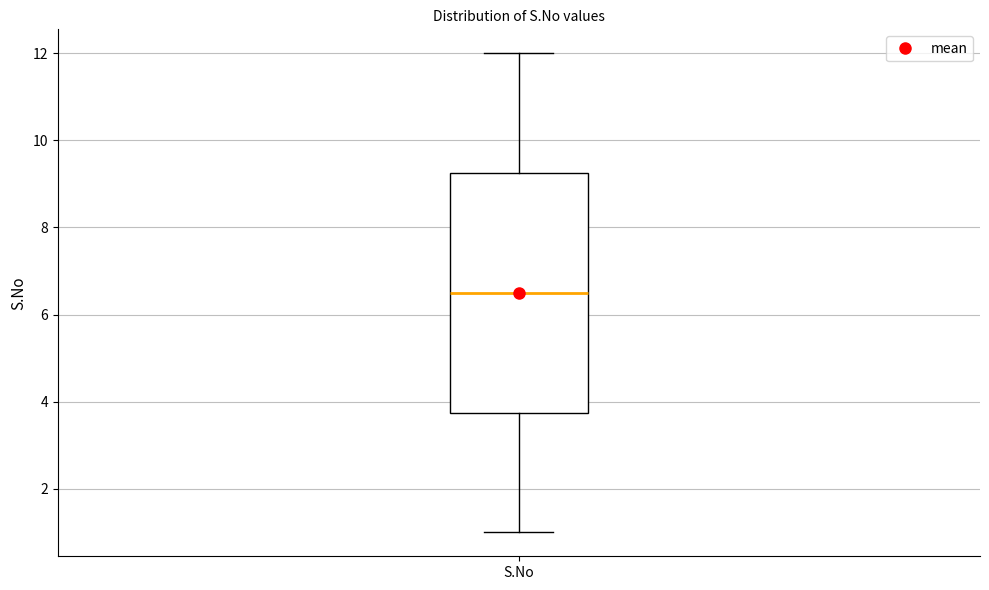

Where does the median line of the box for S.No sit on the y-axis? The values are not printed on the chart, so give them approximately, as read against the axis.

6.6